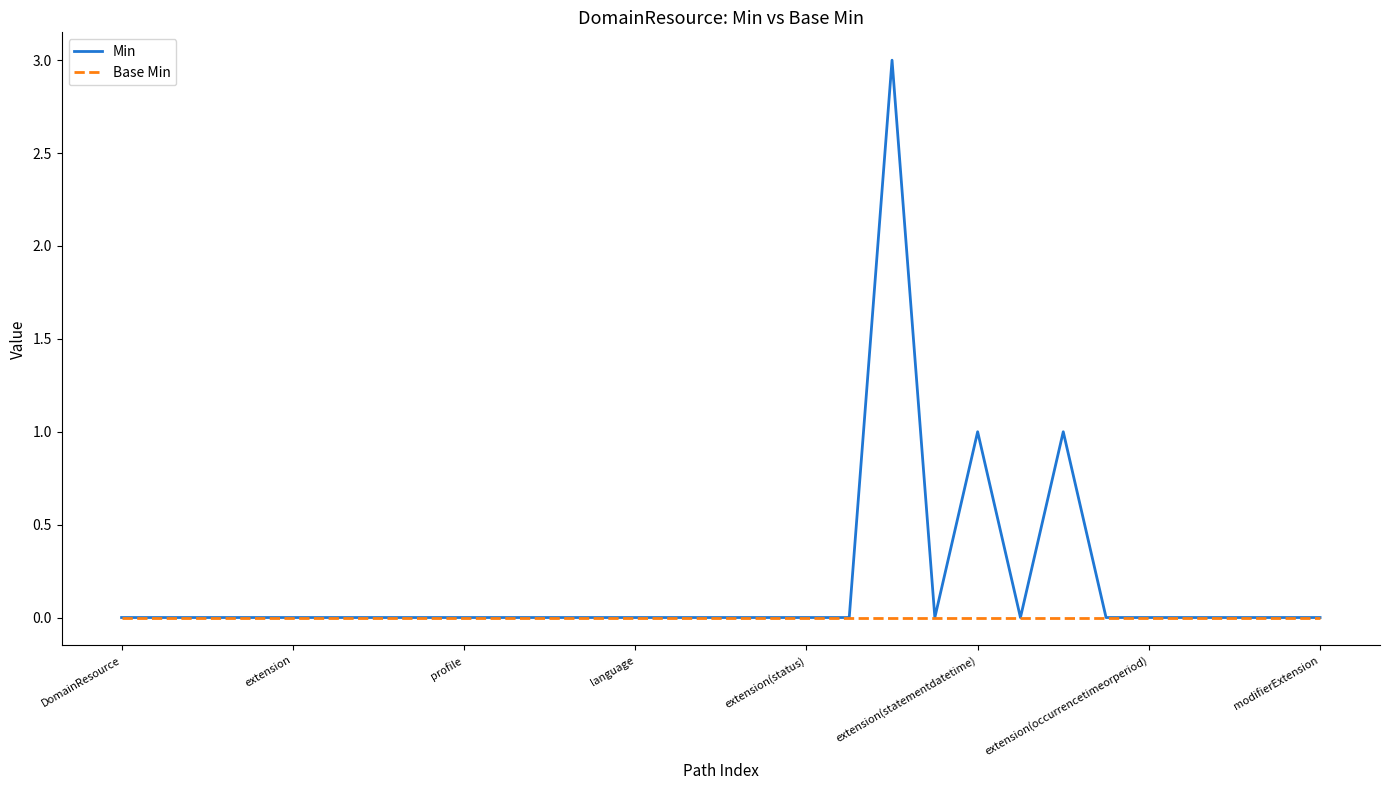

List the series in order of their overall mean, highest first.

Min, Base Min